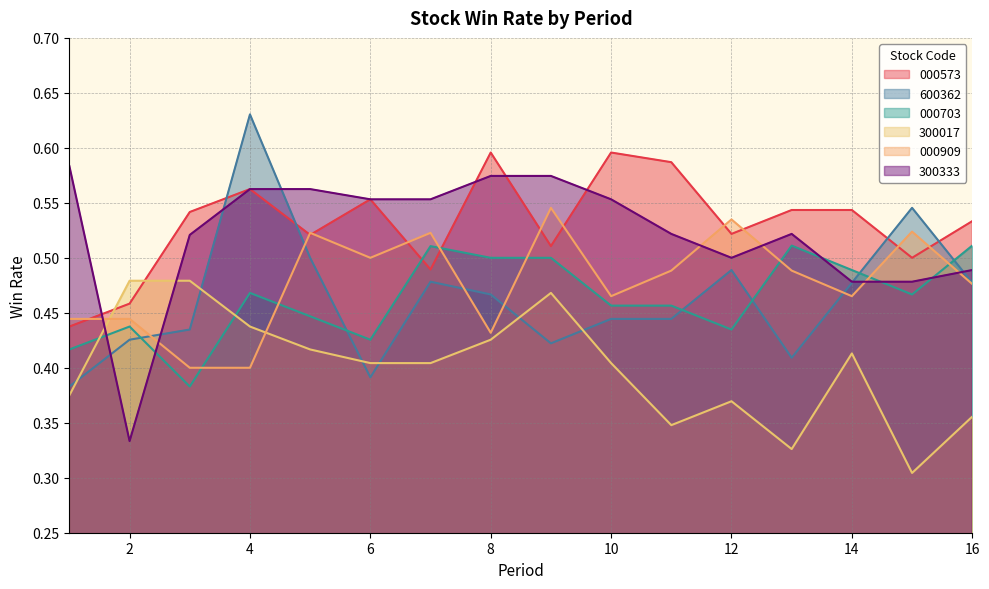

What is the minimum value for 000703?

0.4